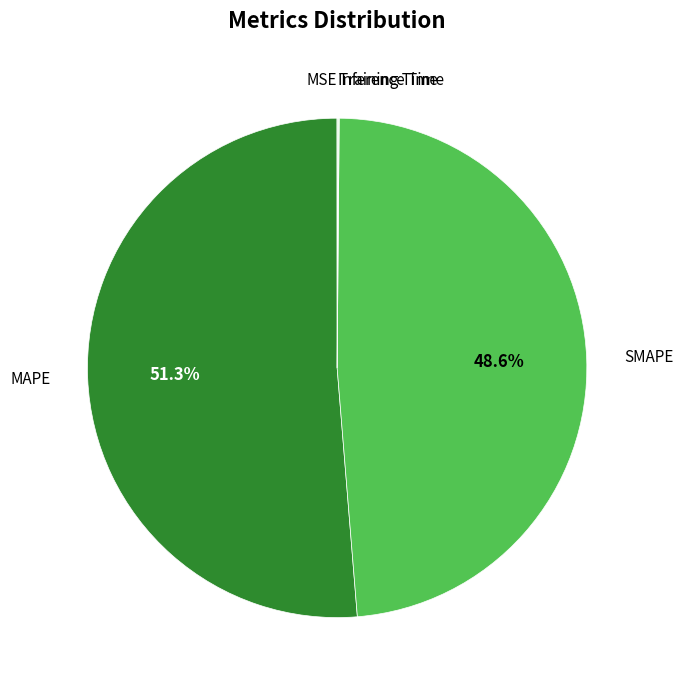

Does any single category account for the majority?

Yes